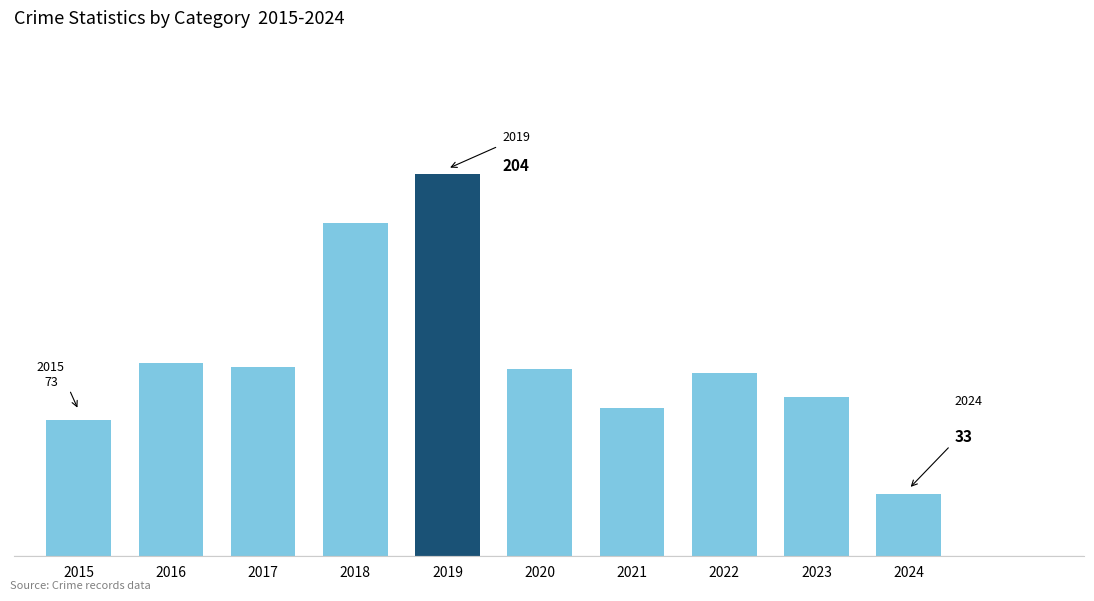

Which category has the highest value across all series?

2019